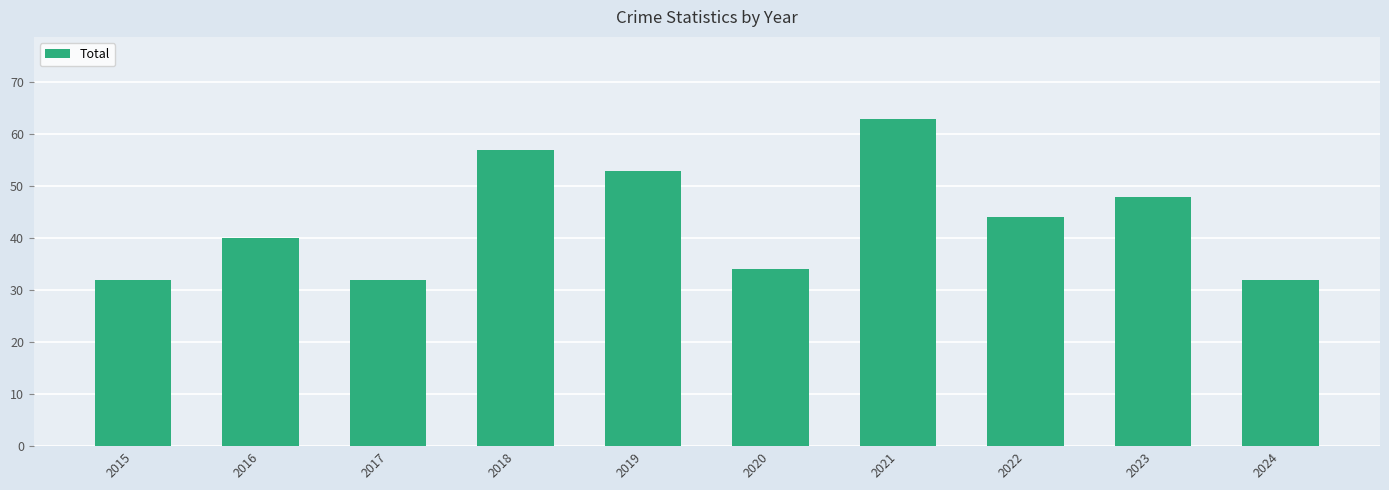

Which has a higher value, 2016 or 2017?

2016